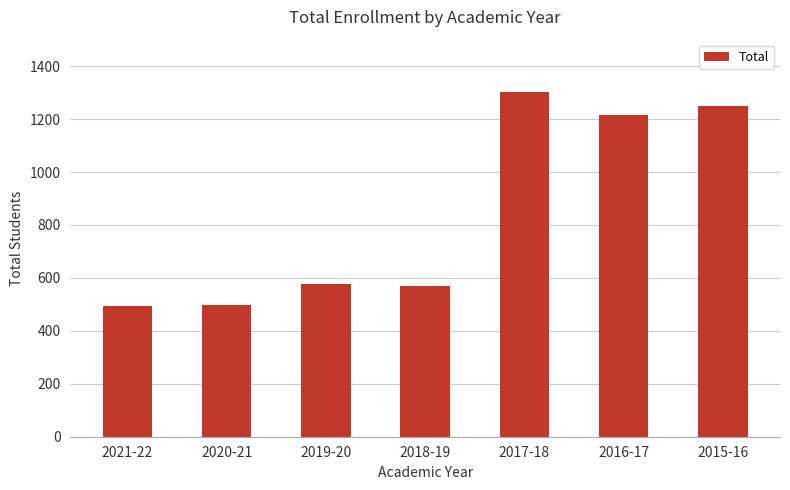

What is the smallest value displayed?

494